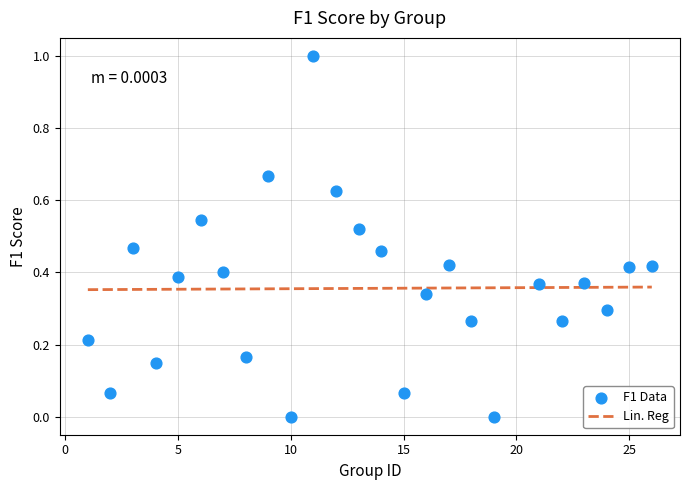

What is the range of X values (max minus min)?

25.0